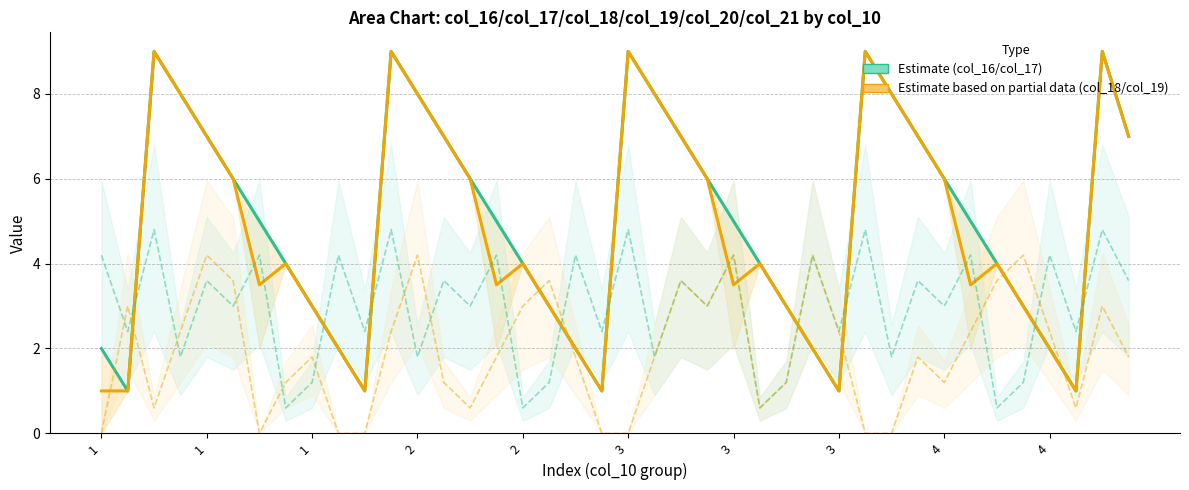

How many values in the Estimate (col_16/col_17) series exceed 5?

18